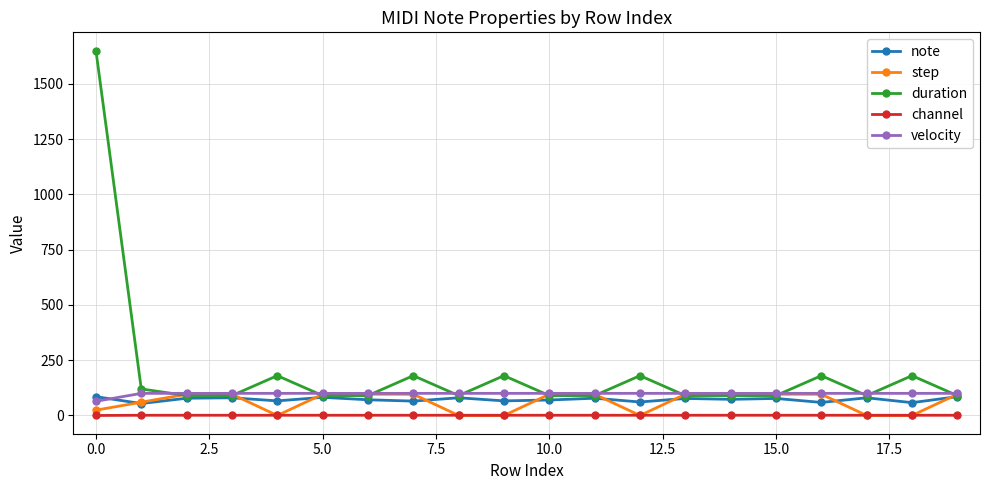

Which series has the widest spread of values?

duration